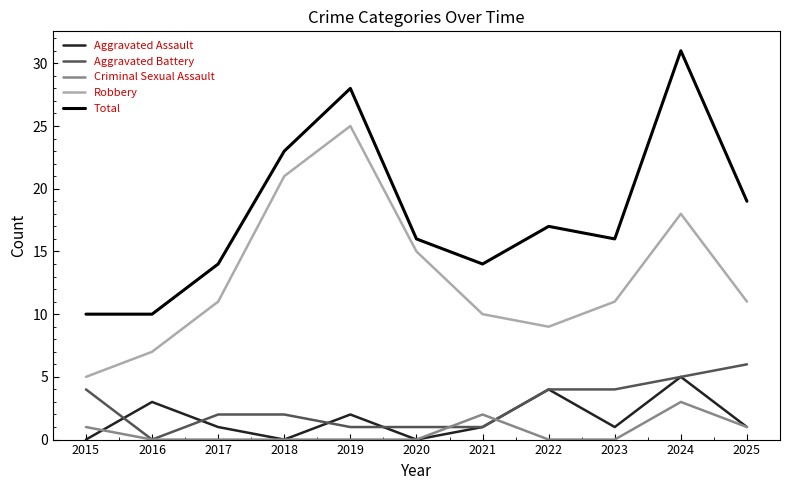

Which series has the widest spread of values?

Total